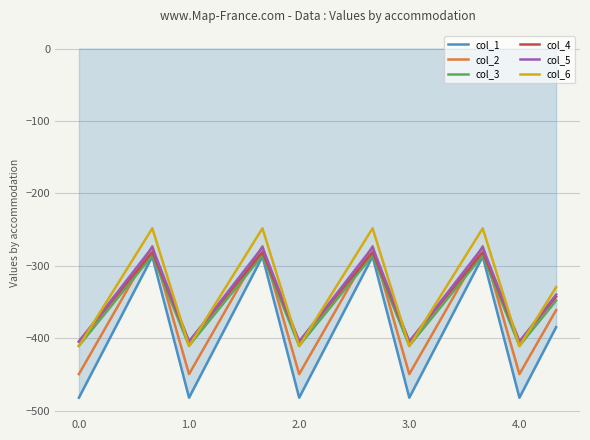

True or false: col_6 and col_2 intersect in this chart.

False